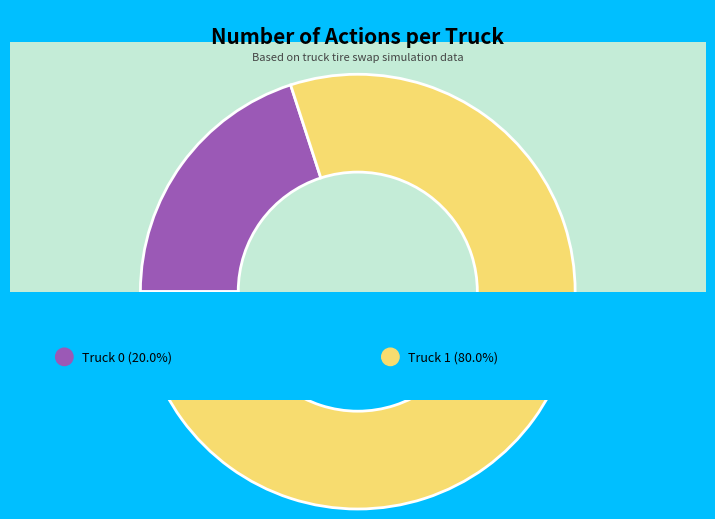

The Truck 1 slice represents 65% of the pie. True or false?

False